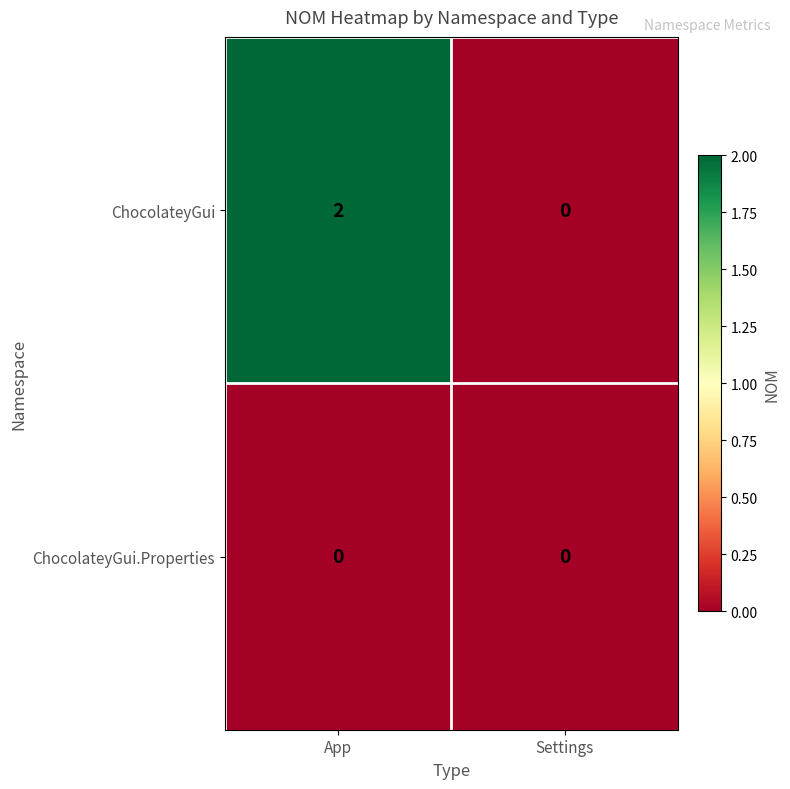

Reading right to left, transcribe all the data shown in this chart.

ChocolateyGui: 0	2
ChocolateyGui.Properties: 0	0